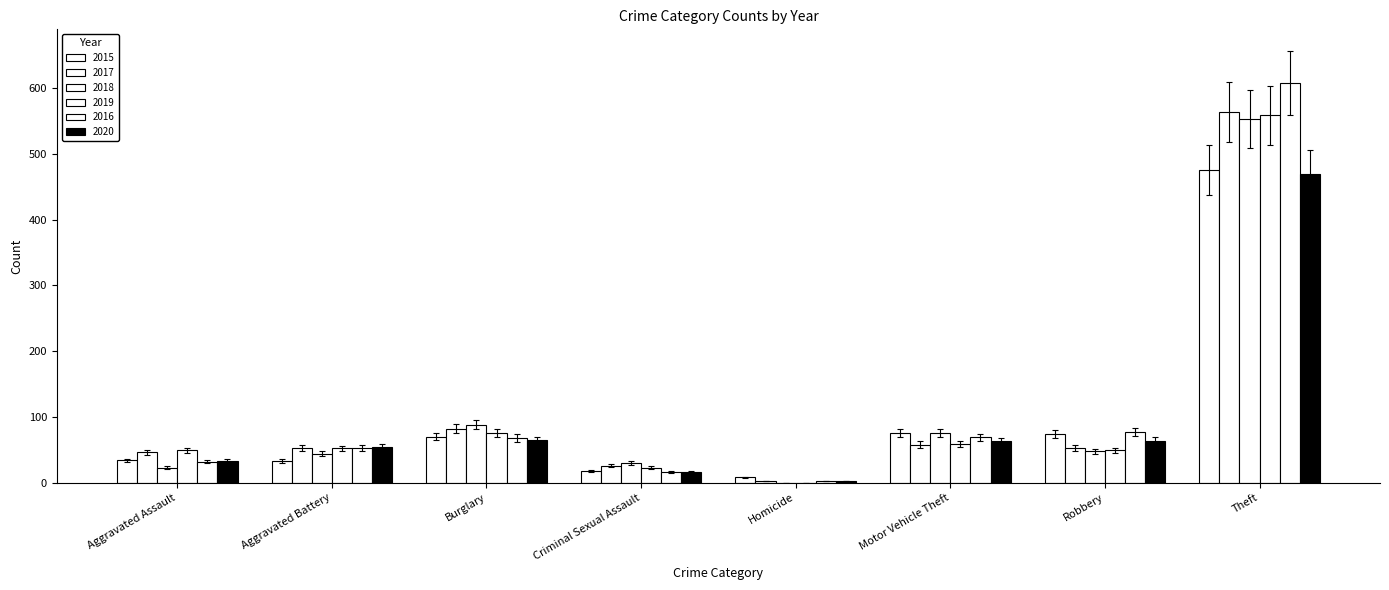

How many groups of bars are there?

8